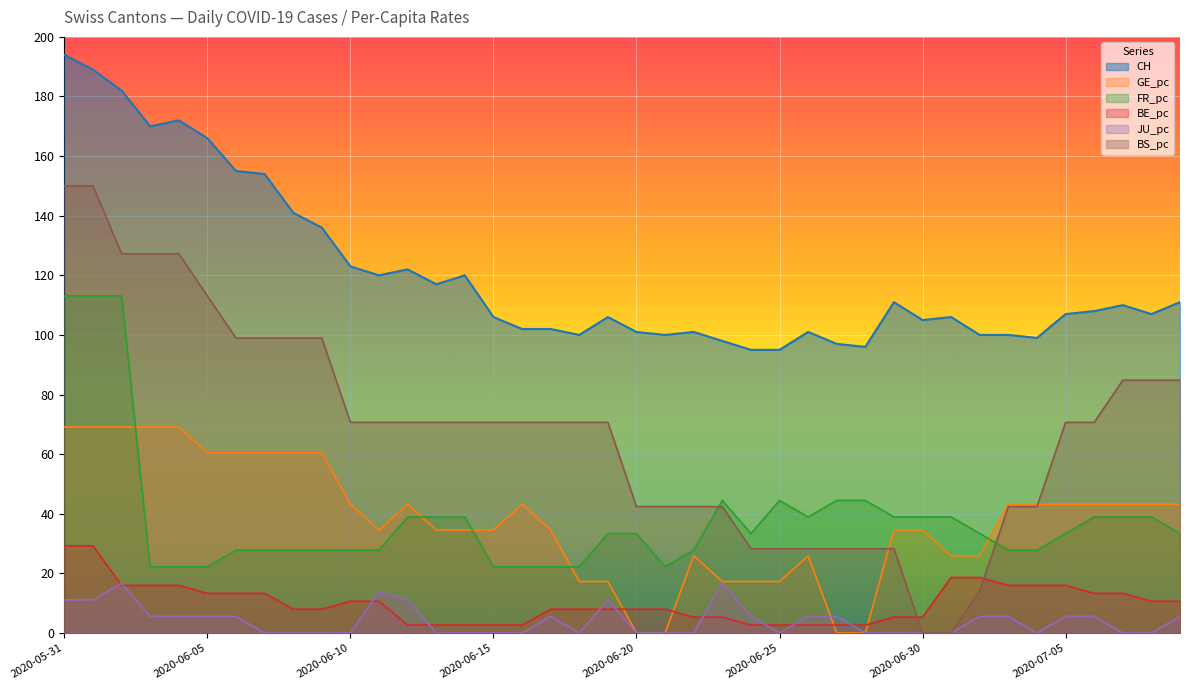

Reading left to right, what are all the values shown in this chart?

CH: 194.0	189.0	182.0	170.0	172.0	166.0	155.0	154.0	141.0	136.0	123.0	120.0	122.0	117.0	120.0	106.0	102.0	102.0	100.0	106.0	101.0	100.0	101.0	98.0	95.0	95.0	101.0	97.0	96.0	111.0	105.0	106.0	100.0	100.0	99.0	107.0	108.0	110.0	107.0	111.0
GE_pc: 69.1	69.1	69.1	69.1	69.1	60.5	60.5	60.5	60.5	60.5	43.2	34.6	43.2	34.6	34.6	34.6	43.2	34.6	17.3	17.3	0.0	0.0	25.9	17.3	17.3	17.3	25.9	0.0	0.0	34.6	34.6	25.9	25.9	43.2	43.2	43.2	43.2	43.2	43.2	43.2
FR_pc: 113.1	113.1	113.1	22.2	22.2	22.2	27.8	27.8	27.8	27.8	27.8	27.8	38.9	38.9	38.9	22.2	22.2	22.2	22.2	33.4	33.4	22.2	27.8	44.5	33.4	44.5	38.9	44.5	44.5	38.9	38.9	38.9	33.4	27.8	27.8	33.4	38.9	38.9	38.9	33.4
BE_pc: 29.3	29.3	16.0	16.0	16.0	13.3	13.3	13.3	8.0	8.0	10.6	10.6	2.7	2.7	2.7	2.7	2.7	8.0	8.0	8.0	8.0	8.0	5.3	5.3	2.7	2.7	2.7	2.7	2.7	5.3	5.3	18.6	18.6	16.0	16.0	16.0	13.3	13.3	10.6	10.6
JU_pc: 11.1	11.1	16.7	5.6	5.6	5.6	5.6	0.0	0.0	0.0	0.0	13.9	11.1	0.0	0.0	0.0	0.0	5.6	0.0	11.1	0.0	0.0	0.0	16.7	5.6	0.0	5.6	5.6	0.0	0.0	0.0	0.0	5.6	5.6	0.0	5.6	5.6	0.0	0.0	5.6
BS_pc: 150.0	150.0	127.2	127.2	127.2	113.1	99.0	99.0	99.0	99.0	70.7	70.7	70.7	70.7	70.7	70.7	70.7	70.7	70.7	70.7	42.4	42.4	42.4	42.4	28.3	28.3	28.3	28.3	28.3	28.3	0.0	0.0	14.1	42.4	42.4	70.7	70.7	84.8	84.8	84.8